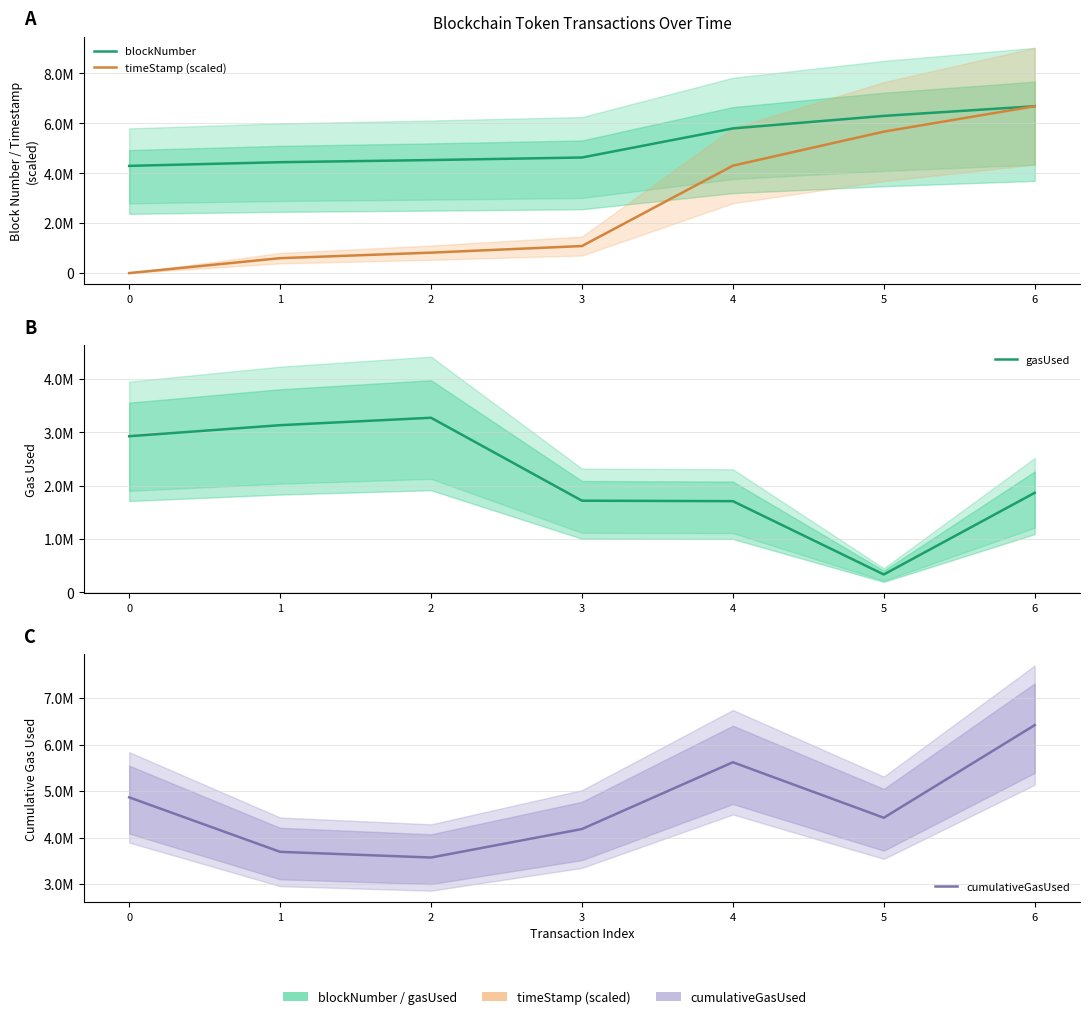

Which series ends up on top after the final intersection of timeStamp (scaled) and gasUsed?

timeStamp (scaled)